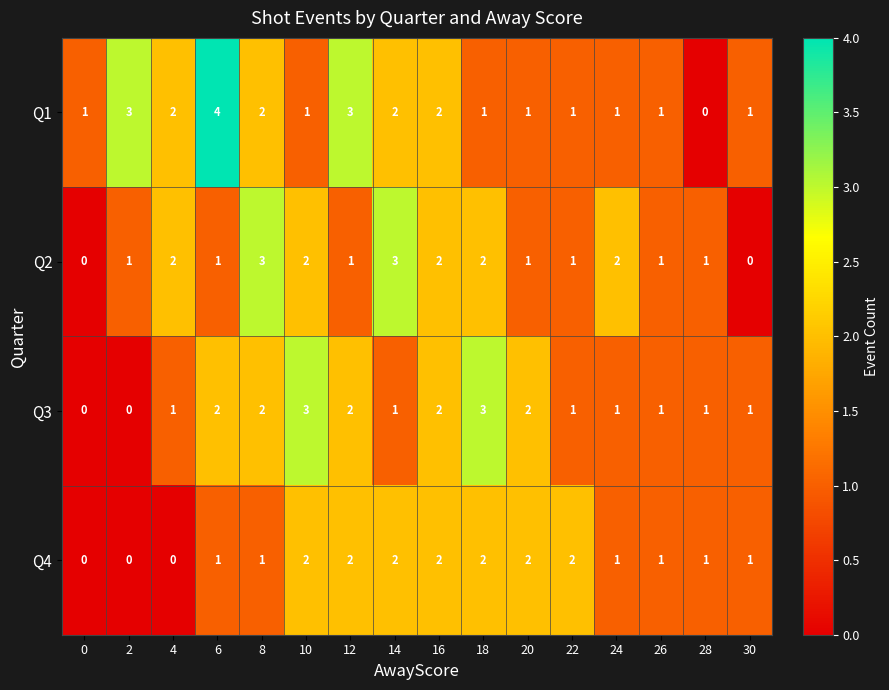

What is the sum of the Q3 values at 28 and 6?

3